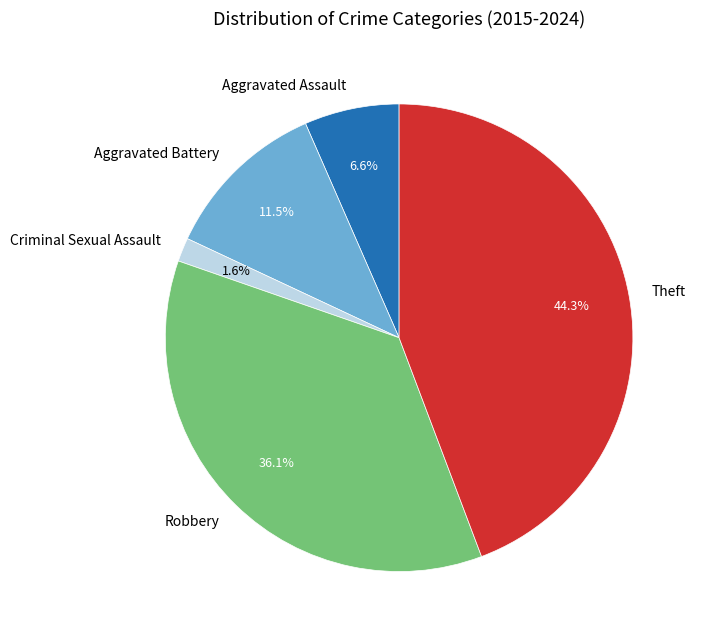

Rank the categories by value from lowest to highest.

Criminal Sexual Assault, Aggravated Assault, Aggravated Battery, Robbery, Theft